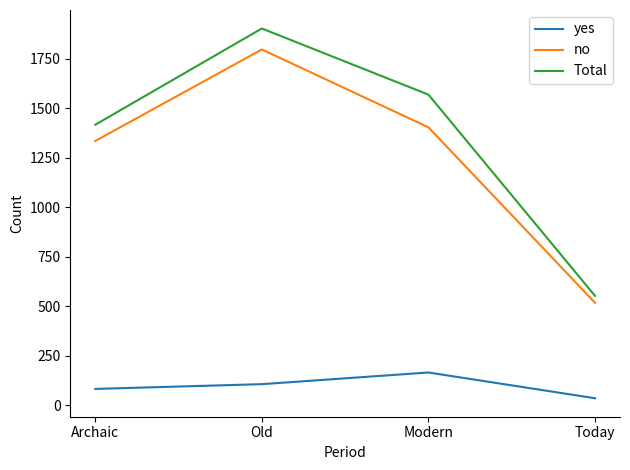

True or false: Total and no intersect in this chart.

False